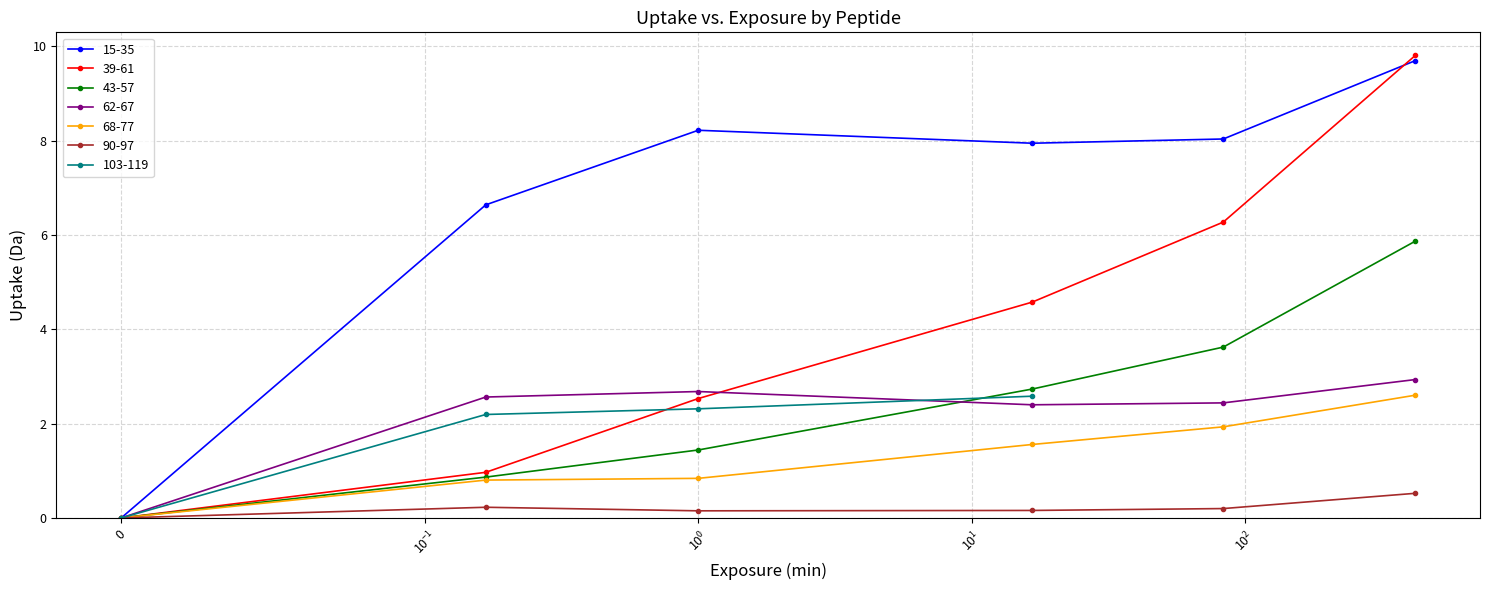

True or false: 39-61 has more than 1 points higher than both neighbors.

False